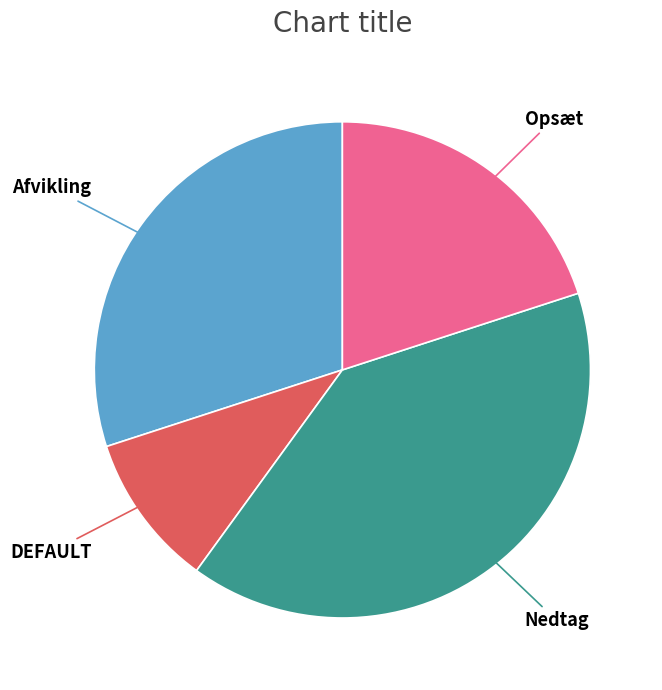

Rank the categories by value from highest to lowest.

Nedtag, Afvikling, Opsæt, DEFAULT